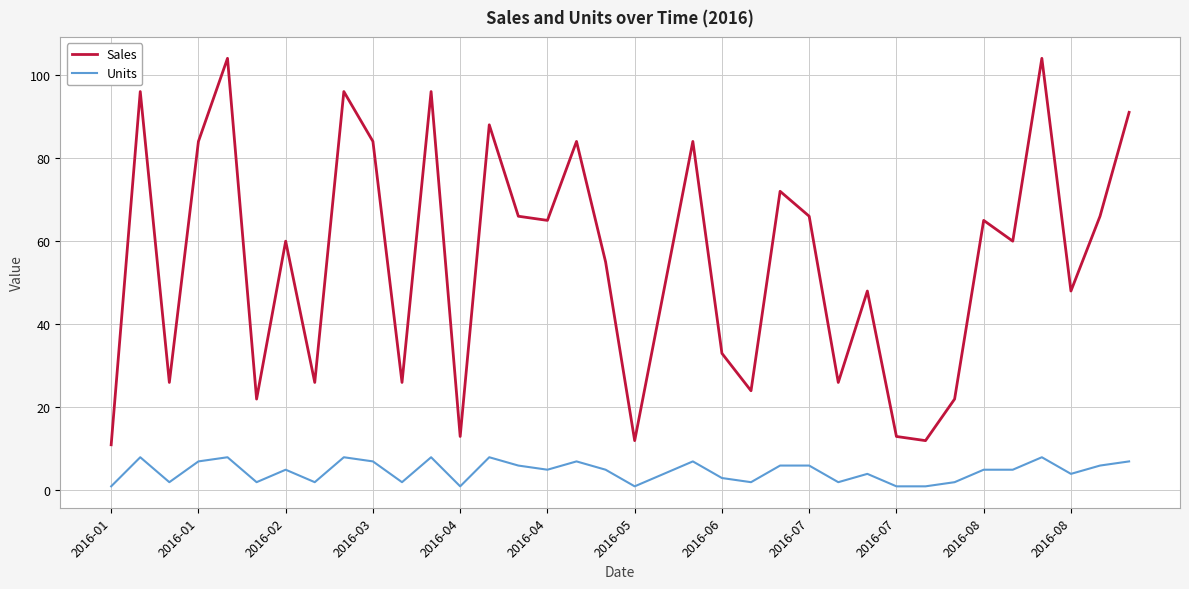

Which series has the widest spread of values?

Sales